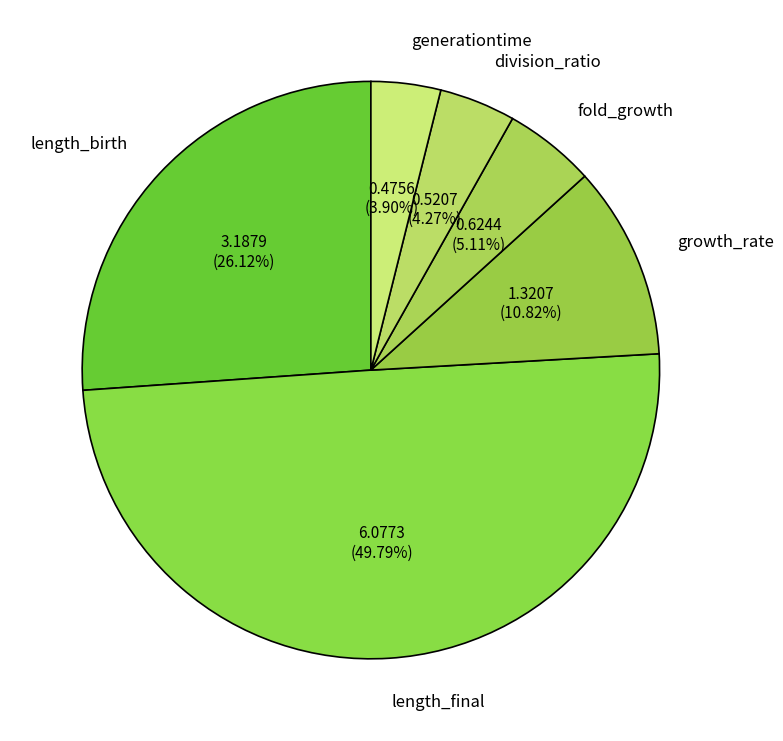

To the nearest percent, what is the difference between the largest and smallest slice percentages?

46%